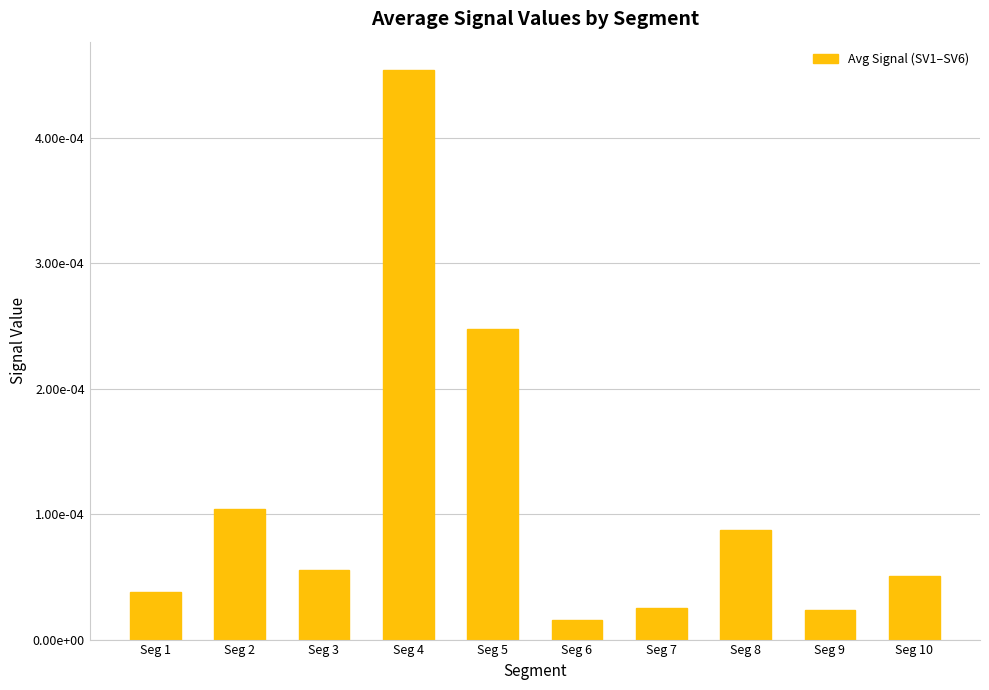

Are the bars horizontal?

No